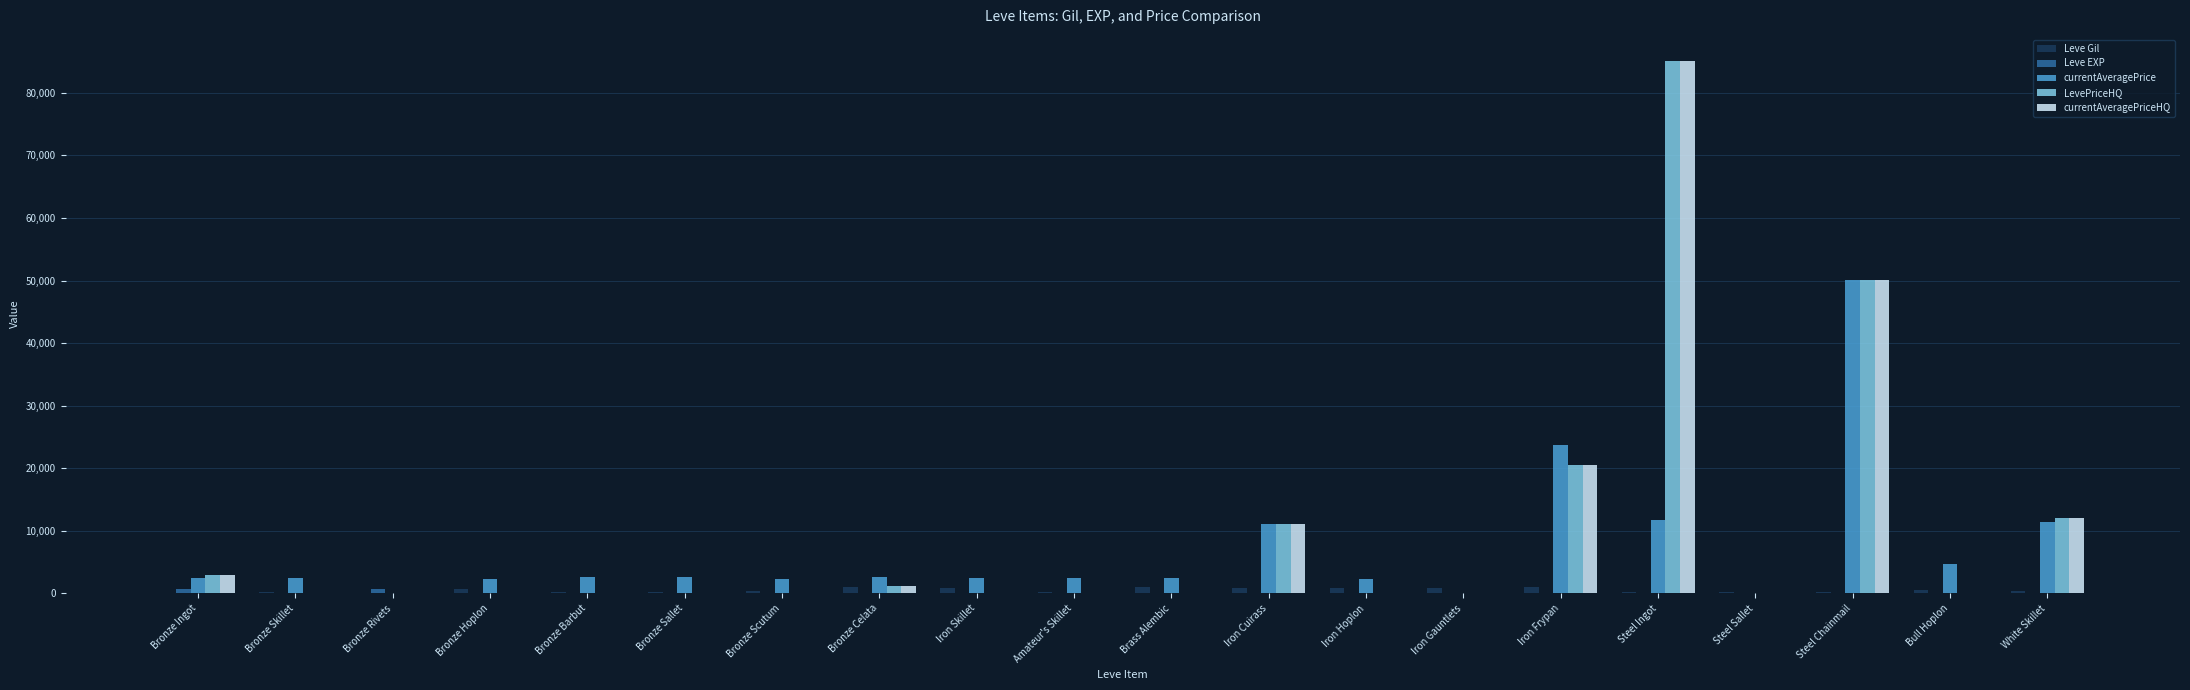

Between Iron Cuirass and Iron Frypan, which series saw the biggest shift?

currentAveragePrice